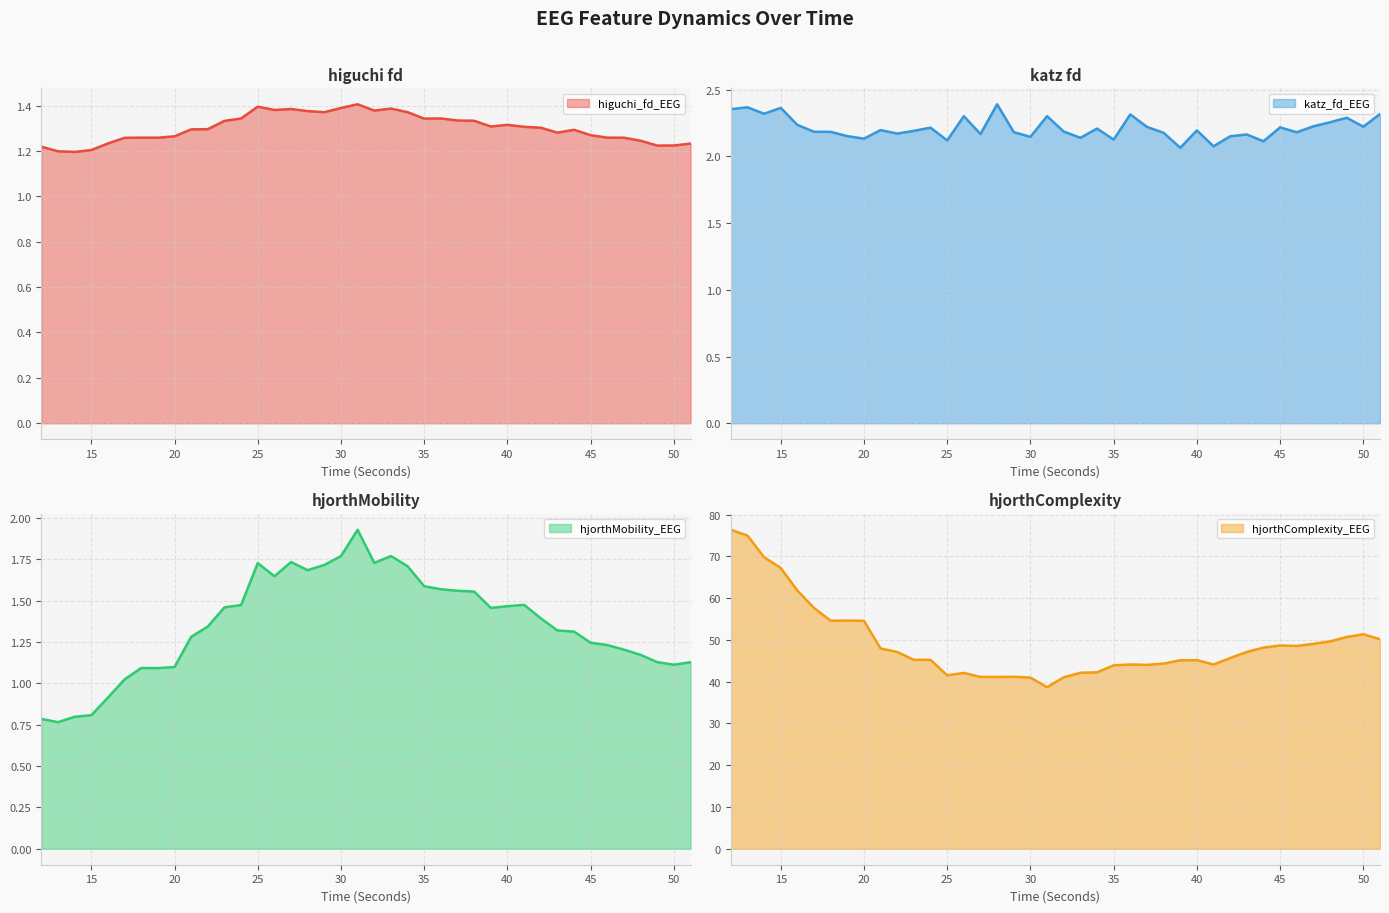

Reading left to right, what are all the values shown in this chart?

higuchi_fd_EEG: 12=1.2	13=1.2	14=1.2	15=1.2	16=1.2	17=1.3	18=1.3	19=1.3	20=1.3	21=1.3	22=1.3	23=1.3	24=1.3	25=1.4	26=1.4	27=1.4	28=1.4	29=1.4	30=1.4	31=1.4	32=1.4	33=1.4	34=1.4	35=1.3	36=1.3	37=1.3	38=1.3	39=1.3	40=1.3	41=1.3	42=1.3	43=1.3	44=1.3	45=1.3	46=1.3	47=1.3	48=1.2	49=1.2	50=1.2	51=1.2
katz_fd_EEG: 12=2.4	13=2.4	14=2.3	15=2.4	16=2.2	17=2.2	18=2.2	19=2.2	20=2.1	21=2.2	22=2.2	23=2.2	24=2.2	25=2.1	26=2.3	27=2.2	28=2.4	29=2.2	30=2.1	31=2.3	32=2.2	33=2.1	34=2.2	35=2.1	36=2.3	37=2.2	38=2.2	39=2.1	40=2.2	41=2.1	42=2.2	43=2.2	44=2.1	45=2.2	46=2.2	47=2.2	48=2.3	49=2.3	50=2.2	51=2.3
hjorthMobility_EEG: 12=0.8	13=0.8	14=0.8	15=0.8	16=0.9	17=1.0	18=1.1	19=1.1	20=1.1	21=1.3	22=1.3	23=1.5	24=1.5	25=1.7	26=1.6	27=1.7	28=1.7	29=1.7	30=1.8	31=1.9	32=1.7	33=1.8	34=1.7	35=1.6	36=1.6	37=1.6	38=1.6	39=1.5	40=1.5	41=1.5	42=1.4	43=1.3	44=1.3	45=1.2	46=1.2	47=1.2	48=1.2	49=1.1	50=1.1	51=1.1
hjorthComplexity_EEG: 12=76.3	13=75.0	14=69.8	15=67.2	16=61.8	17=57.6	18=54.6	19=54.6	20=54.6	21=47.9	22=47.1	23=45.2	24=45.2	25=41.5	26=42.1	27=41.1	28=41.1	29=41.2	30=41.0	31=38.7	32=41.0	33=42.1	34=42.2	35=43.9	36=44.1	37=44.0	38=44.3	39=45.1	40=45.1	41=44.1	42=45.7	43=47.1	44=48.1	45=48.7	46=48.5	47=49.0	48=49.6	49=50.7	50=51.3	51=50.2